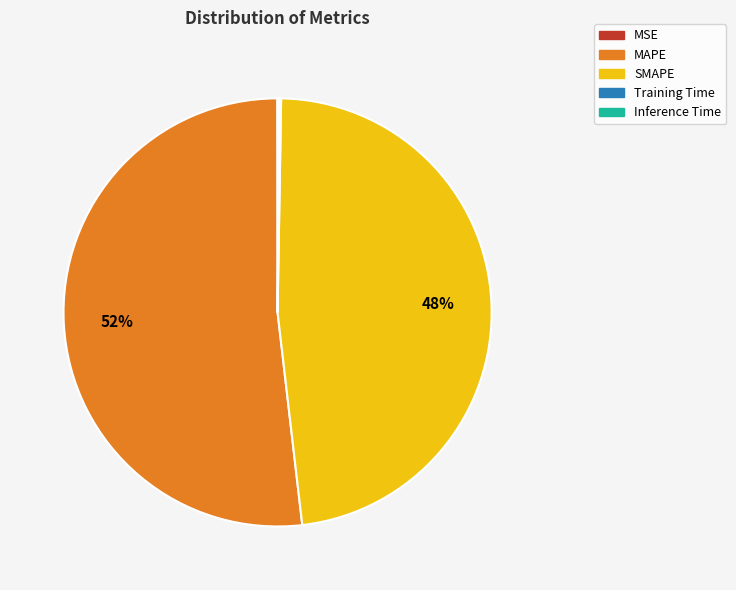

To the nearest percent, what is the difference between the MAPE and SMAPE slice percentages?

4%